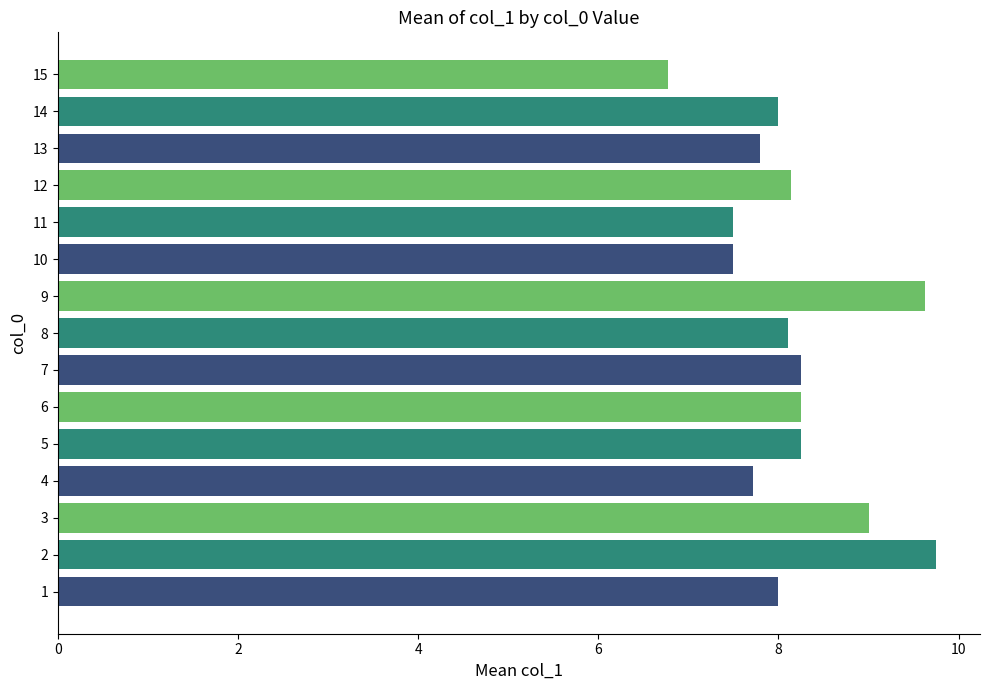

What is the approximate value at 2?

9.8